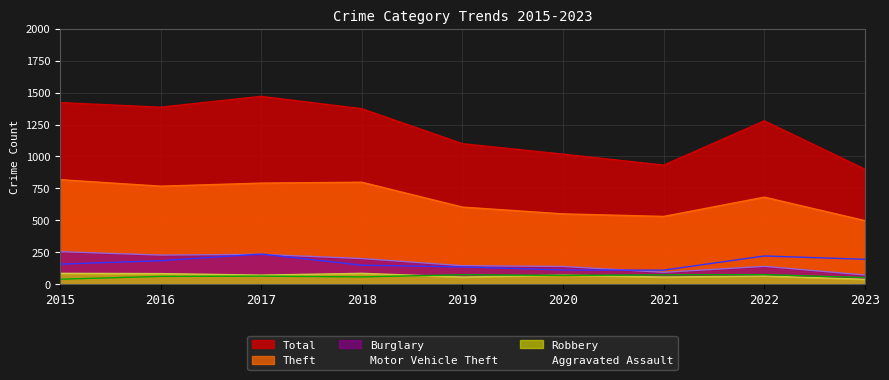

Which has a higher value, 2021 or 2022?

2022